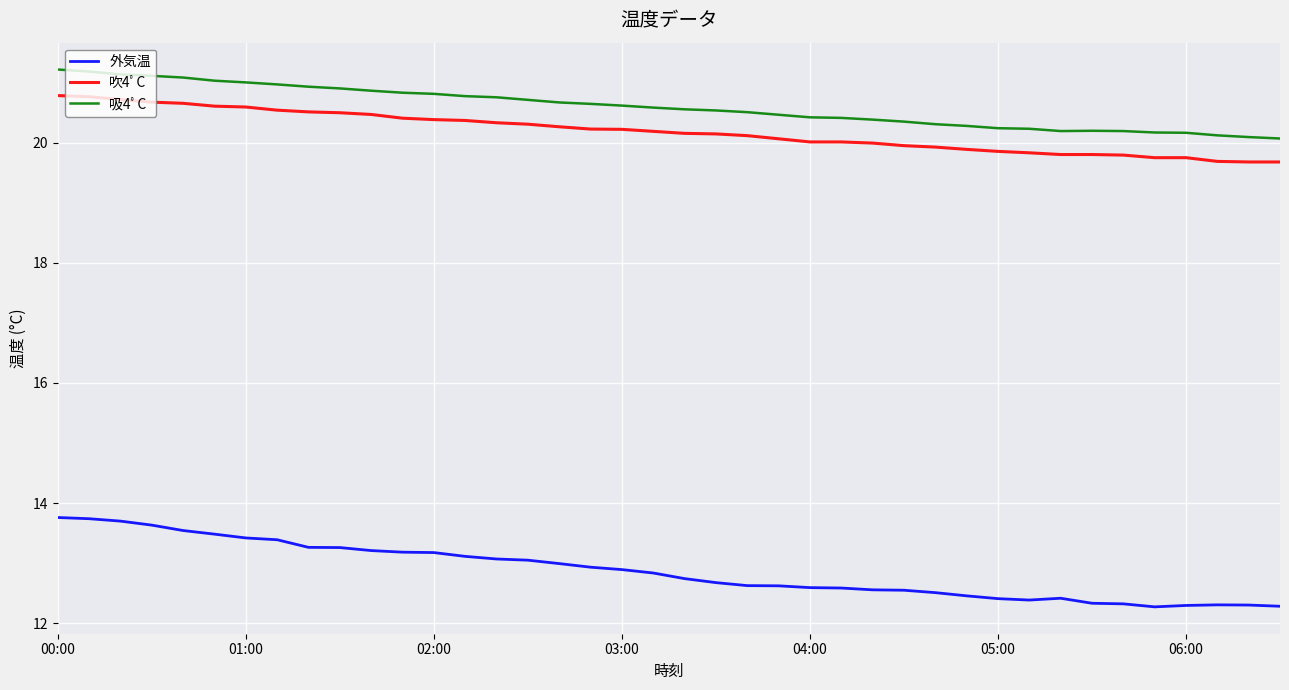

True or false: 吸4ﾟC and 吹4ﾟC intersect in this chart.

False